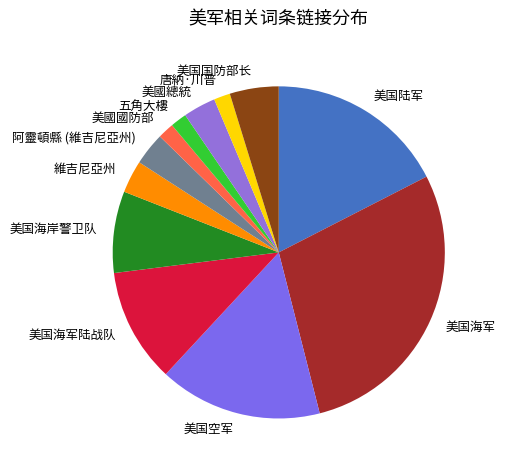

True or false: 美國總統 accounts for 3% of the total.

True